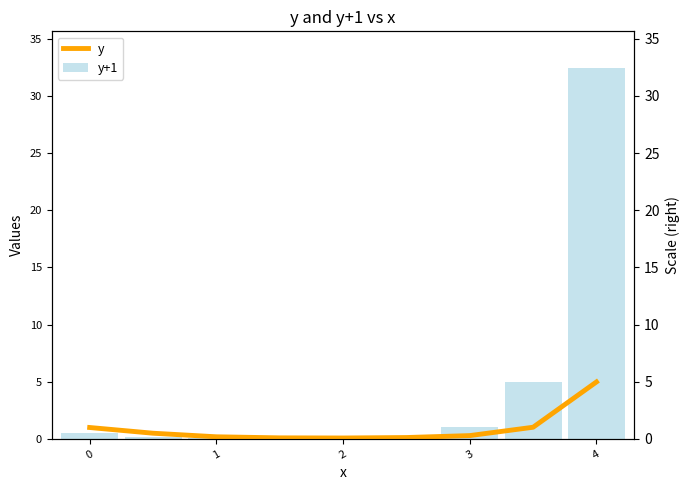

What is the value of the y bar at the 3rd from the left?

0.2